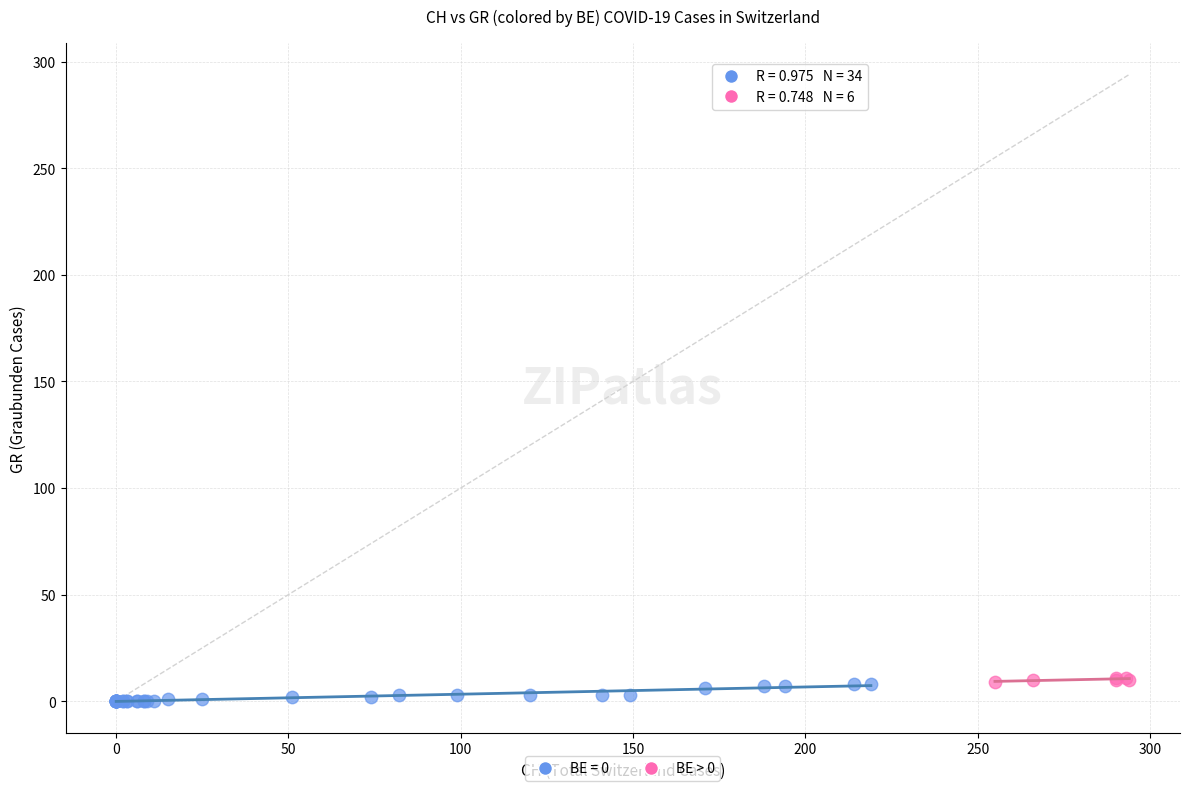

Which series has the widest spread of Y values?

BE = 0